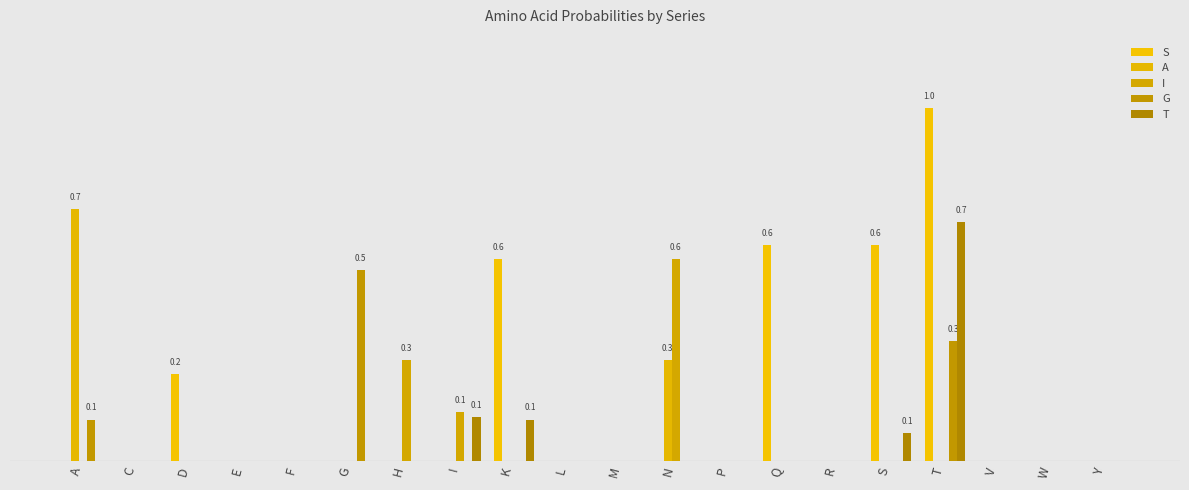

What is the average value of the T series?

0.1